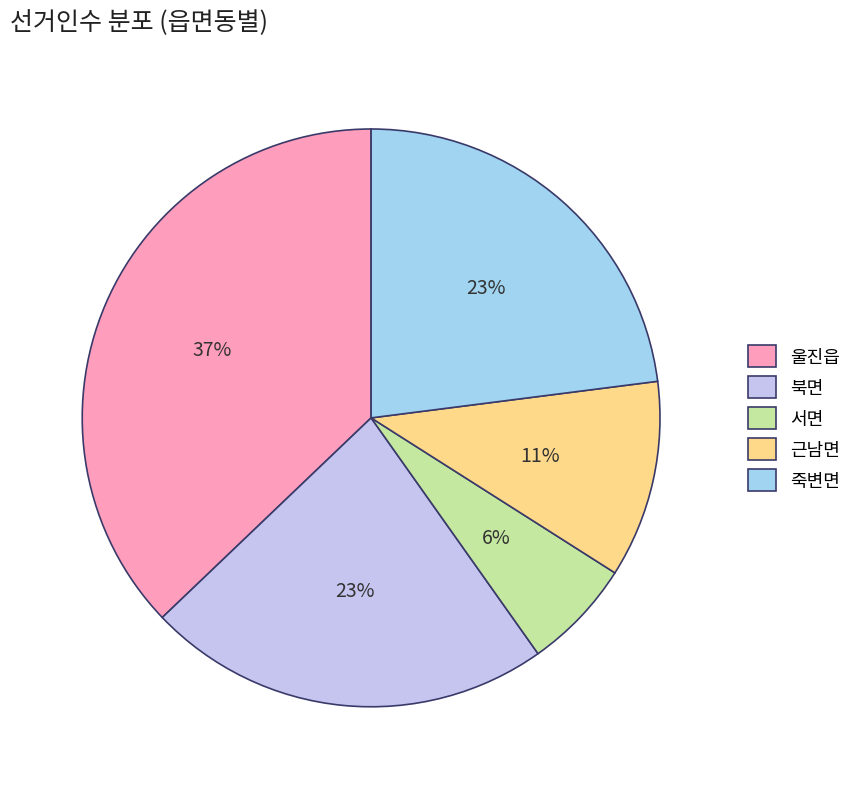

What is the change in value from 울진읍 to 서면?

-7825